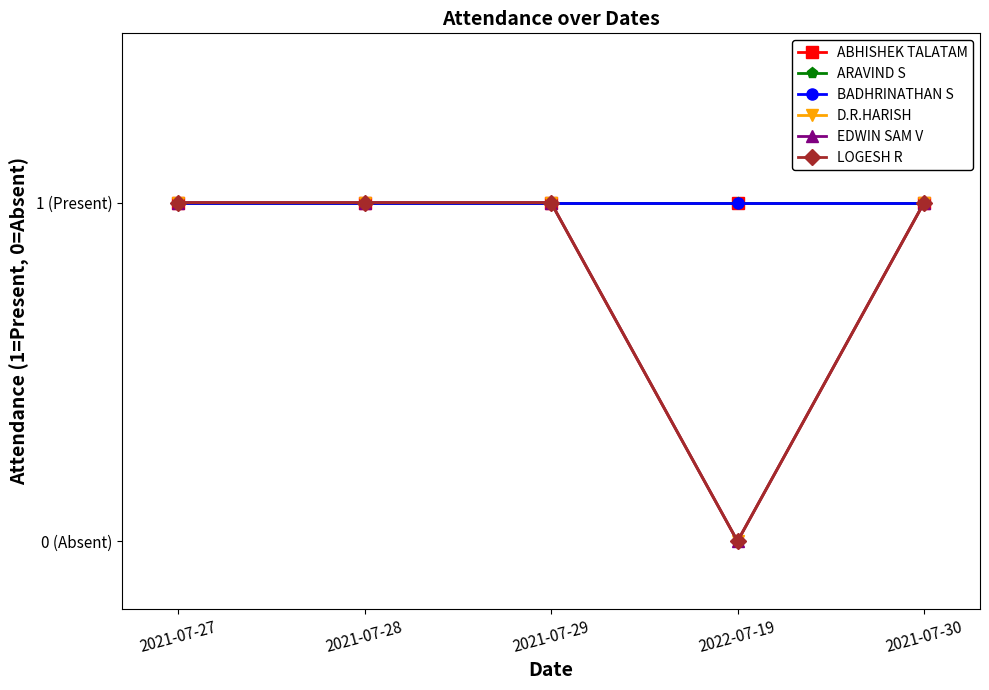

Does the chart have visible grid lines?

No